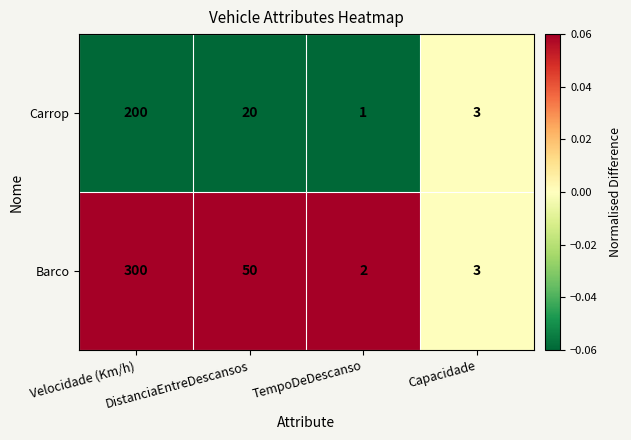

Which series changed the most between Velocidade (Km/h) and TempoDeDescanso?

Barco